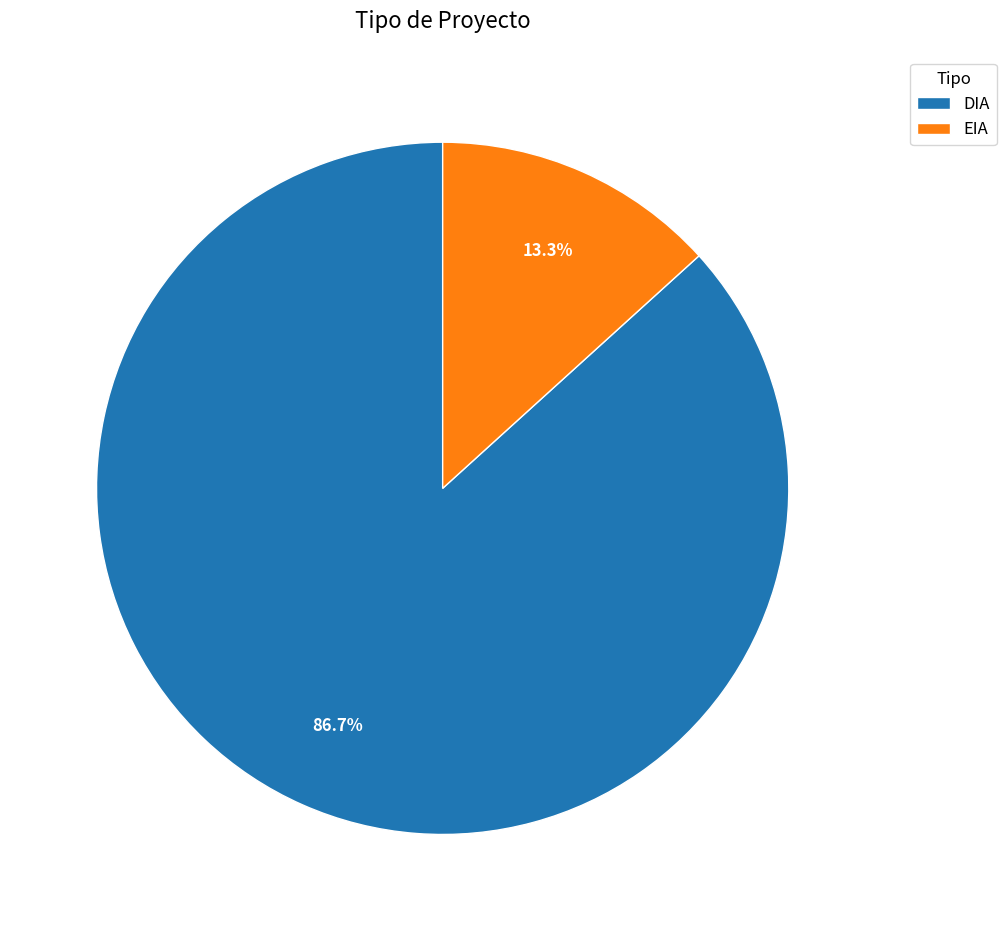

True or false: DIA accounts for 87% of the total.

True